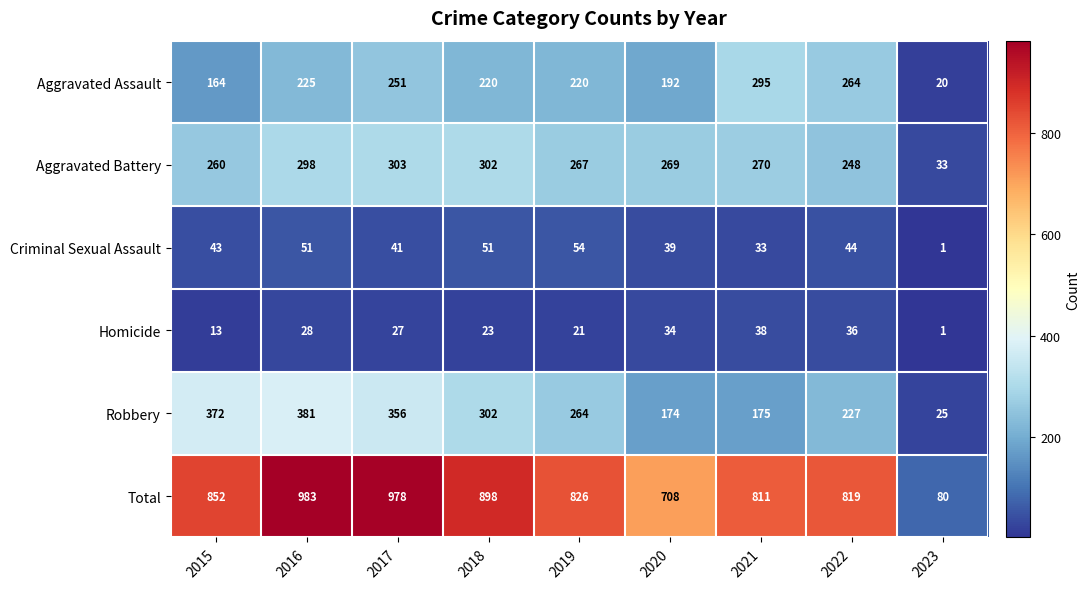

At 2016, list the series in order from smallest to largest.

Homicide, Criminal Sexual Assault, Aggravated Assault, Aggravated Battery, Robbery, Total